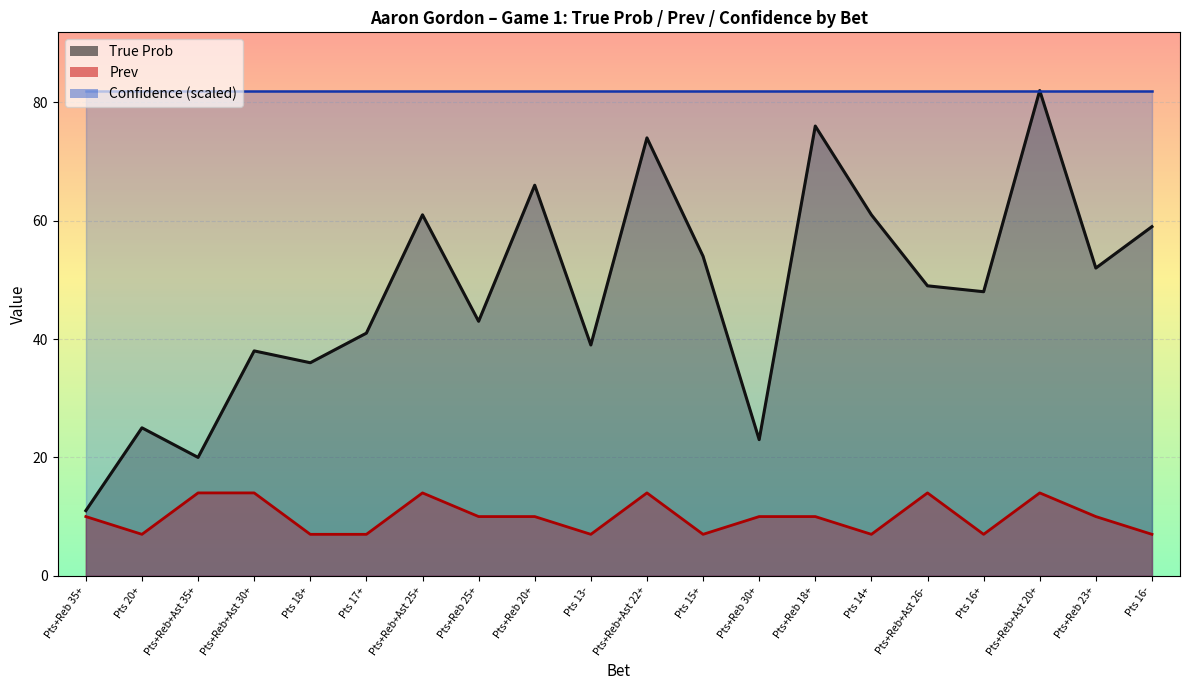

What is the value of the True Prob point at the 14th from the left?

76